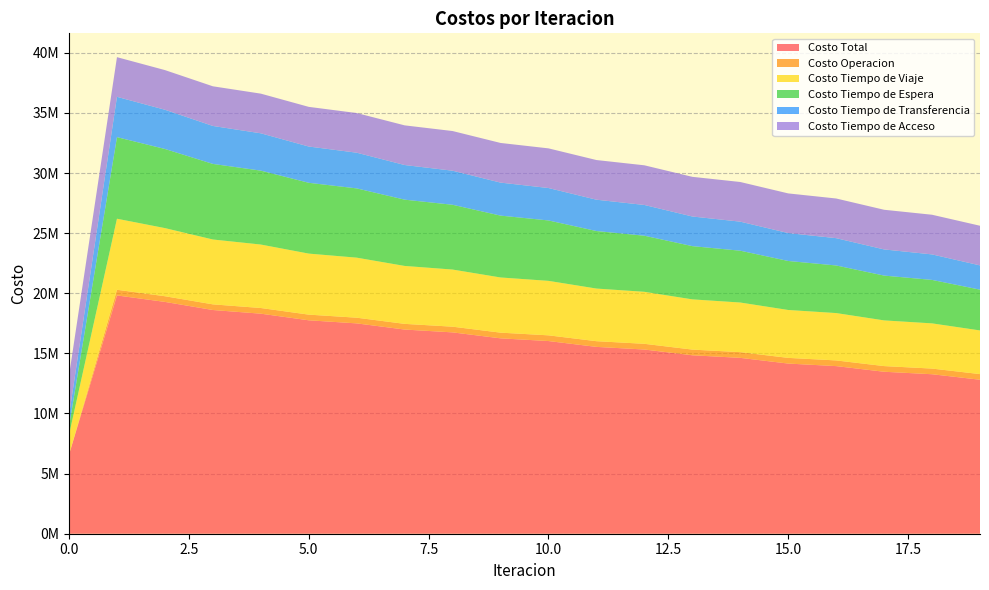

Reading left to right, what are all the values shown in this chart?

Costo Total: 6576841.6	19817359.7	19280130.3	18605837.7	18300426.5	17750364.9	17493703.2	16981284.6	16745206.0	16249996.5	16024703.2	15539207.6	15320280.5	14841132.9	14626235.7	14151759.0	13940050.4	13471310.5	13264300.5	12806979.4
Costo Operacion: 0.0	471956.5	472111.0	470881.3	472521.9	471481.4	472990.5	472721.2	474183.0	473678.2	474862.1	474049.8	474908.0	473754.3	474261.0	472749.5	472889.5	471012.5	470806.1	468595.5
Costo Tiempo de Viaje: 1653423.2	5907963.7	5666072.2	5393898.0	5277646.3	5075221.8	4993224.3	4817103.1	4750803.1	4588329.9	4530867.5	4376643.0	4324698.9	4176156.7	4127903.1	3983686.5	3938536.9	3799809.4	3759046.9	3630956.2
Costo Tiempo de Espera: 678459.3	6784593.4	6581404.3	6286114.3	6147232.6	5888683.9	5760434.8	5511851.8	5388101.4	5144772.5	5023657.6	4783896.3	4664623.6	4427639.3	4309817.7	4075206.3	3958642.0	3726218.6	3614840.3	3392296.7
Costo Tiempo de Transferencia: 946564.3	3354451.4	3262148.2	3156549.4	3104631.0	3016583.2	2968658.9	2881213.8	2833723.8	2744821.1	2696921.3	2606223.8	2557655.4	2465187.9	2415859.2	2321722.0	2271587.3	2175875.4	2121212.6	2016736.4
Costo Tiempo de Acceso: 3298394.7	3298394.7	3298394.7	3298394.7	3298394.7	3298394.7	3298394.7	3298394.7	3298394.7	3298394.7	3298394.7	3298394.7	3298394.7	3298394.7	3298394.7	3298394.7	3298394.7	3298394.7	3298394.7	3298394.7